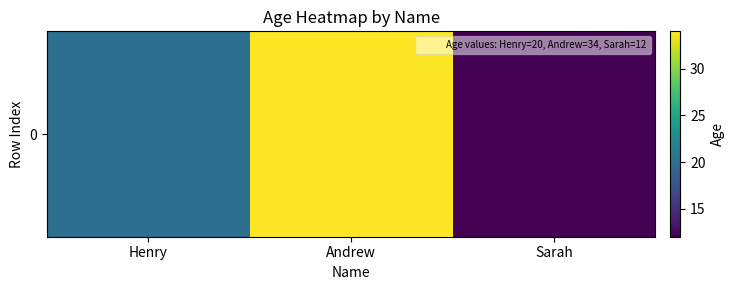

What is the ratio of the value at Henry to the value at Sarah?

1.7